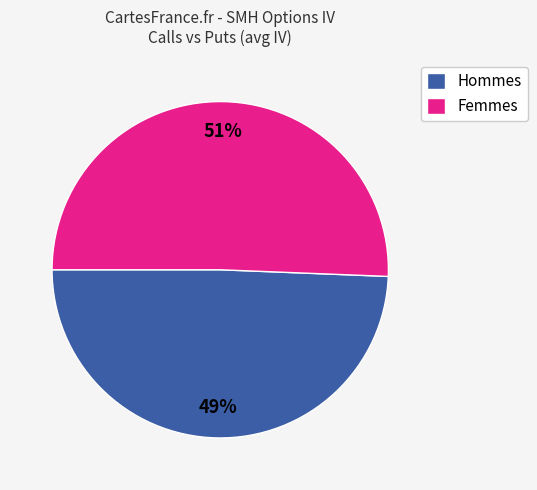

Is Hommes the majority of the pie?

No